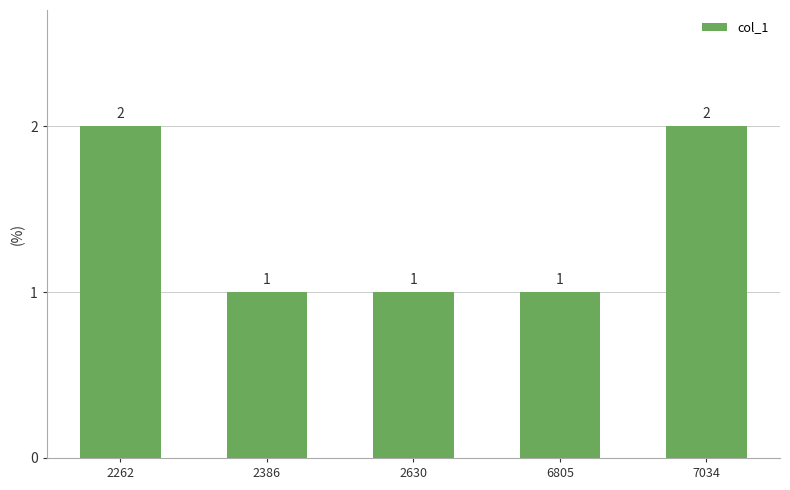

Is it true that the value at 6805 is 0?

False